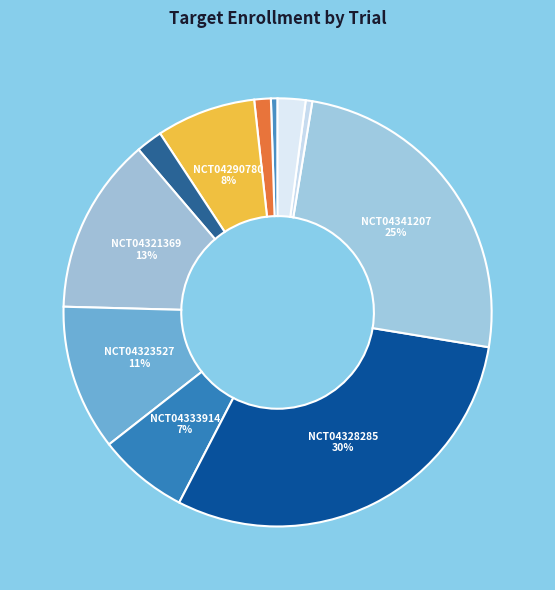

How many segments does this pie chart have?

11